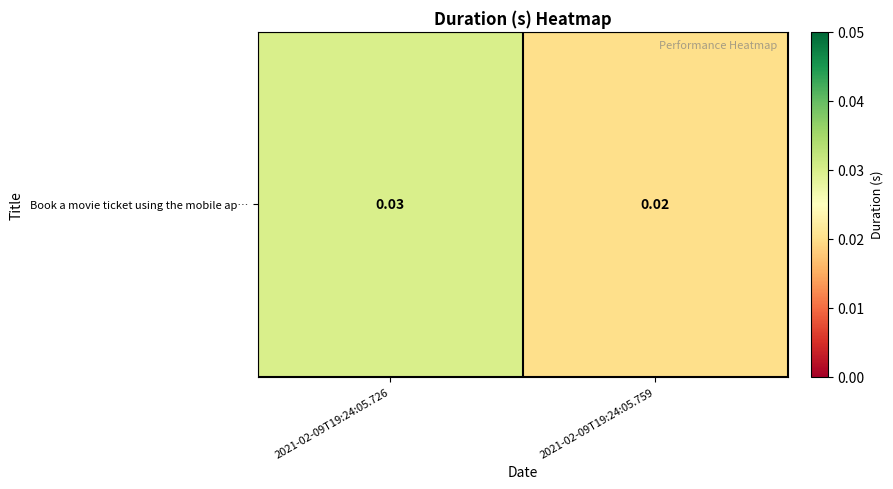

Which label corresponds to the largest value in the chart?

2021-02-09T19:24:05.726